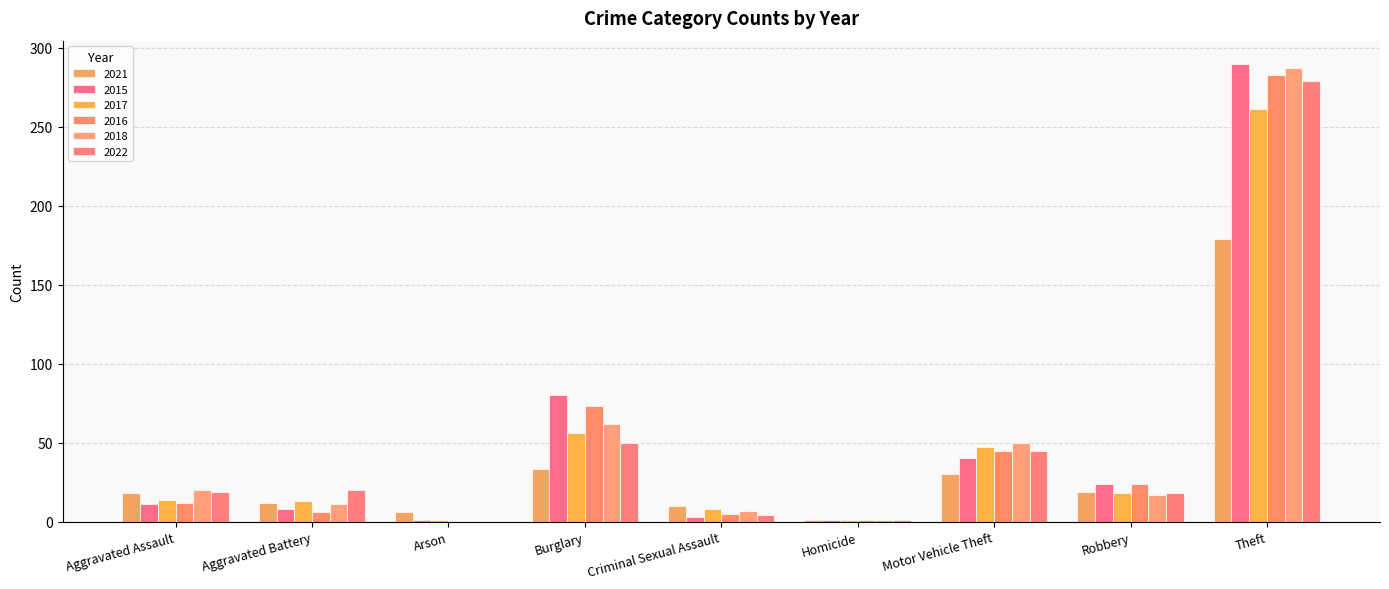

How many series are shown in this chart?

6